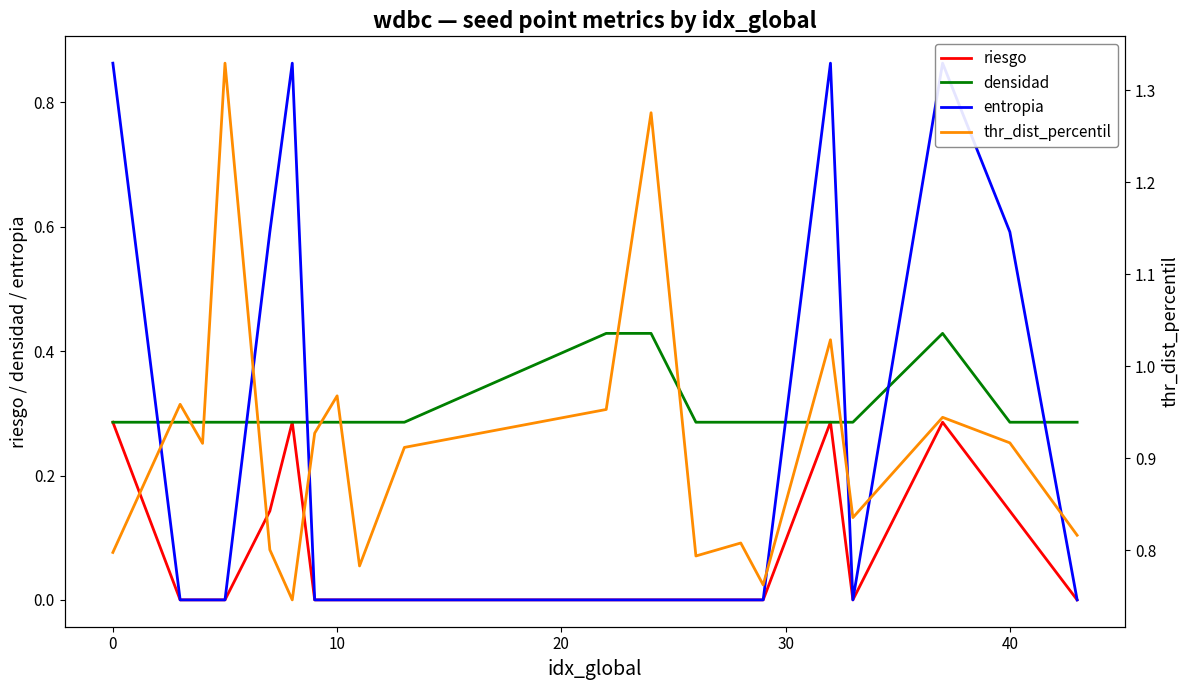

At how many categories does at least one series exceed 0?

20